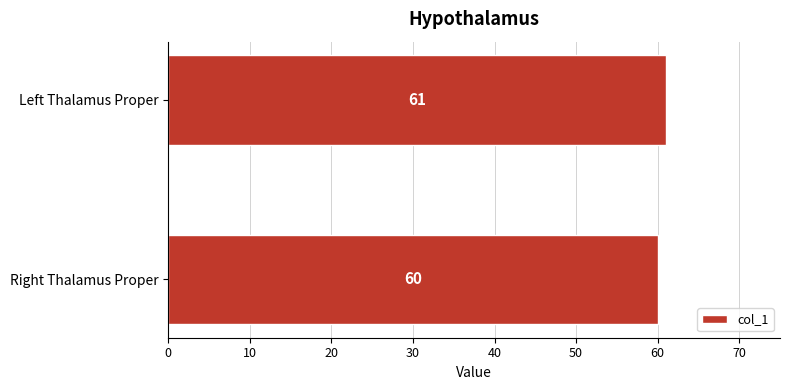

What is the approximate value at Left Thalamus Proper?

61